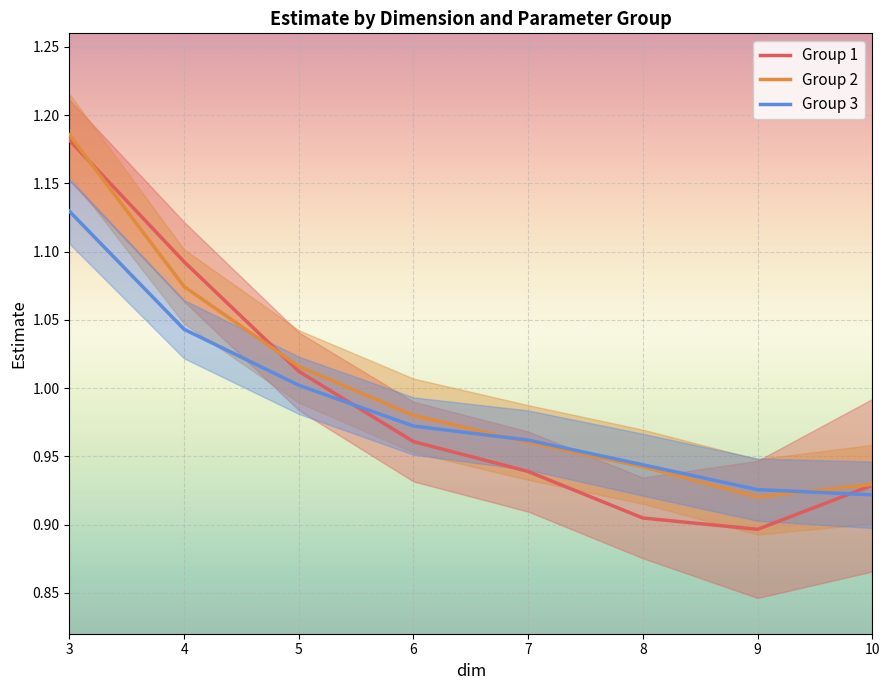

Is it true that Group 3 equals 1.1 at 3?

True